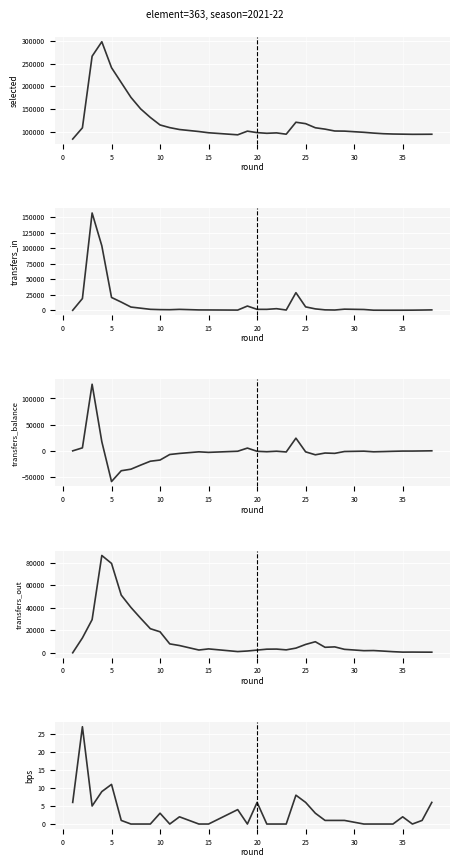

Reading left to right, list all the values displayed in this chart.

selected: 84222	108881	266000	297733	240787	208203	175681	150445	131615	115159	109283	105160	100722	98031	93518	101581	98319	96831	97722	94879	121118	118005	108998	105988	101886	101626	99020	97283	95947	95267	94943	94609	94664	94782
transfers_in: 0	18886	156547	103736	20660	13195	5221	3394	1558	1077	931	1496	587	542	335	6849	1538	1517	2596	450	28339	5475	2269	701	446	1811	1280	176	134	129	157	223	402	632
transfers_balance: 0	5723	127144	17461	-58572	-37961	-34985	-27219	-19793	-17524	-6955	-4936	-1860	-2903	-738	5276	-849	-1675	-685	-2140	24204	-1926	-7527	-4163	-4784	-1249	-583	-1808	-1367	-843	-427	-404	-166	95
transfers_out: 0	13163	29403	86275	79232	51156	40206	30613	21351	18601	7886	6432	2447	3445	1073	1573	2387	3192	3281	2590	4135	7401	9796	4864	5230	3060	1863	1984	1501	972	584	627	568	537
bps: 6	27	5	9	11	1	0	0	0	3	0	2	0	0	4	0	6	0	0	0	8	6	3	1	1	1	0	0	0	0	2	0	1	6